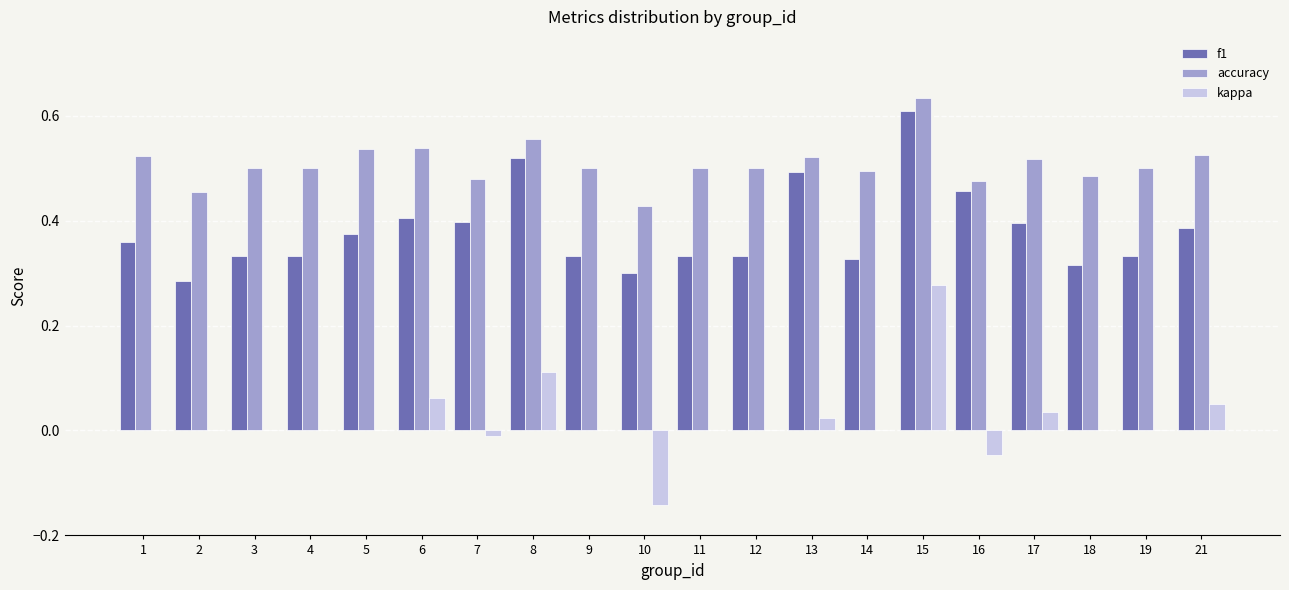

The value of f1 at 3 is 0.5. True or false?

False